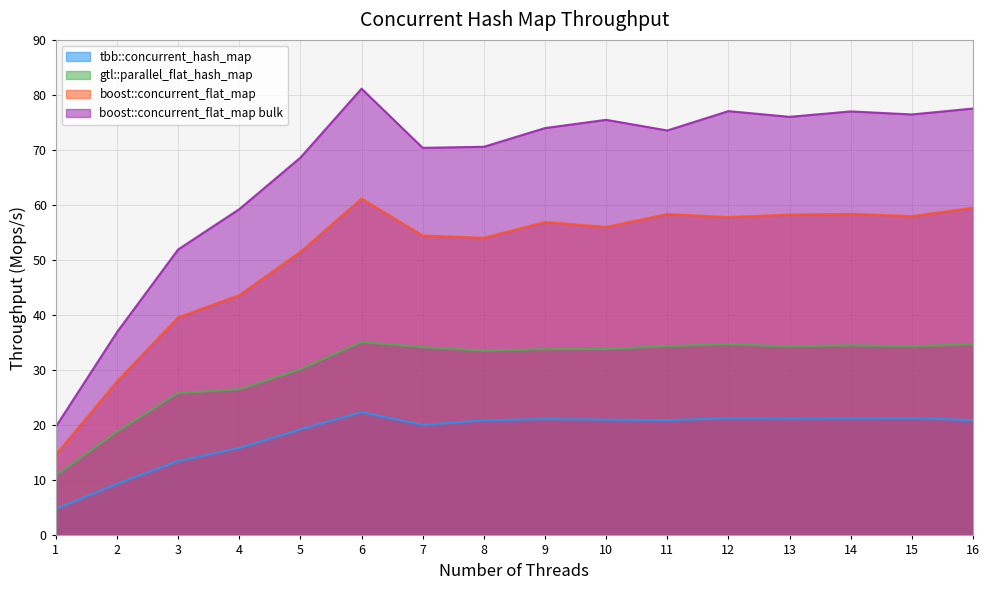

Where does the boost::concurrent_flat_map bulk series first go above 73?

6